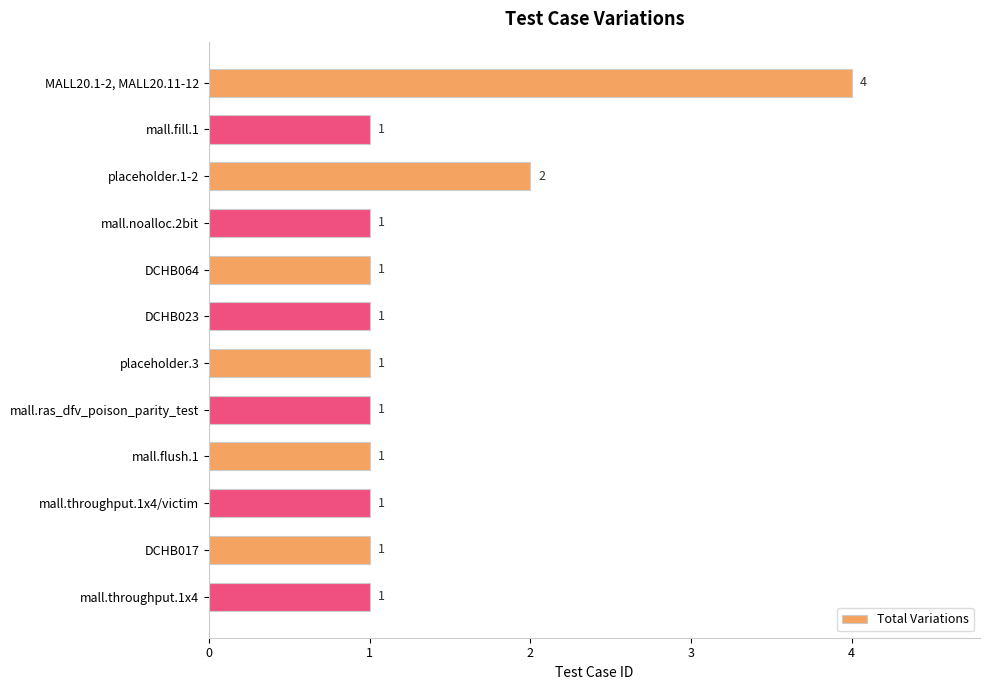

What is the difference between the maximum and minimum values?

3